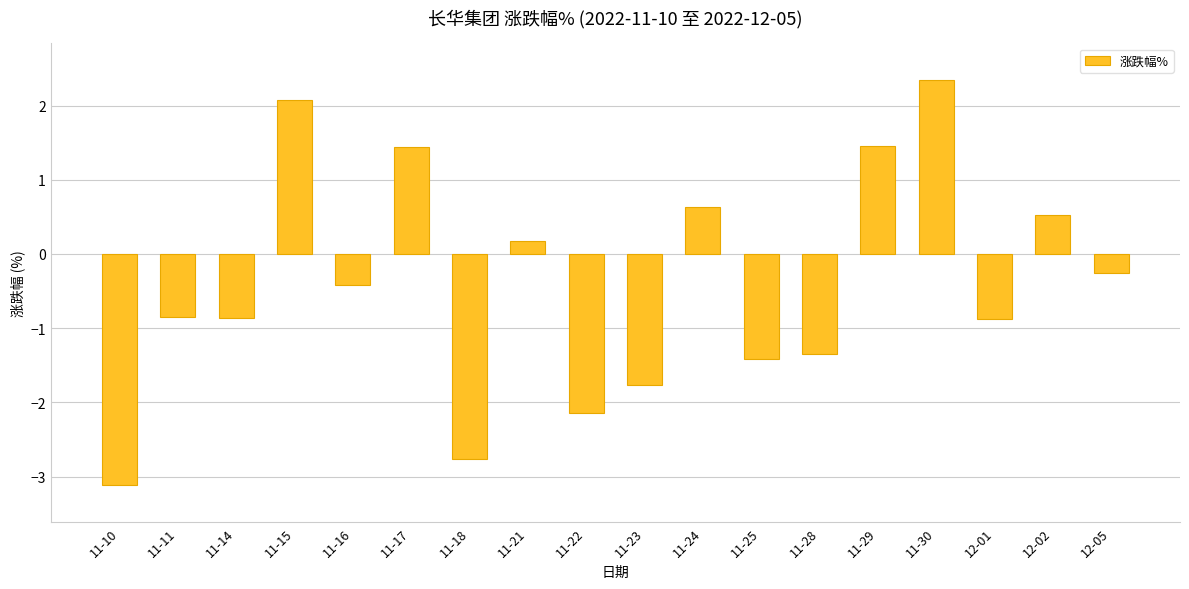

What is the smallest value displayed?

-3.1